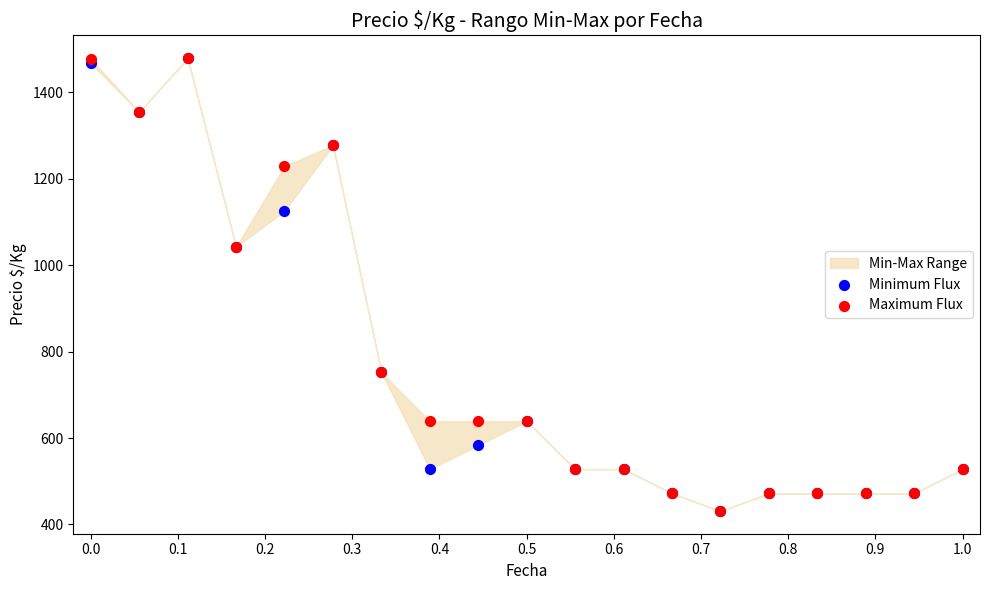

Which series contains the highest Y value?

Maximum Flux